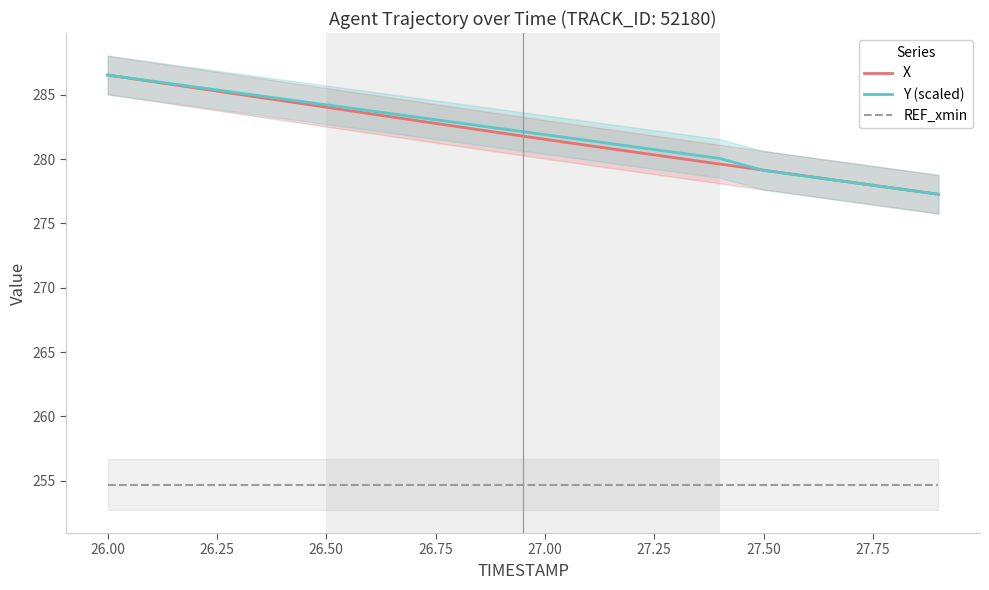

Rank the series by their maximum value, from lowest to highest.

REF_xmin, X, Y (scaled)